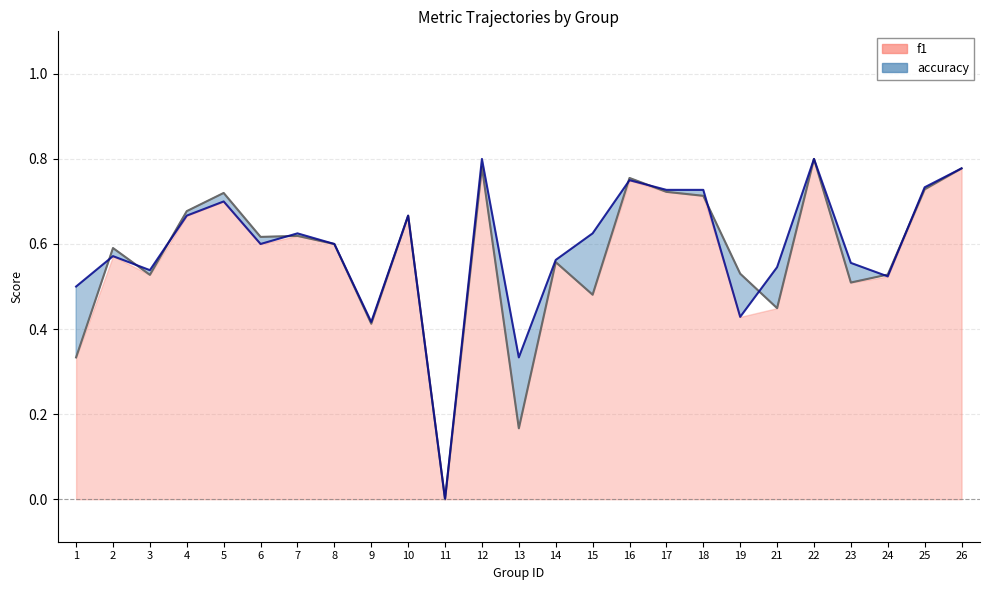

True or false: accuracy and f1 cross at least once.

True